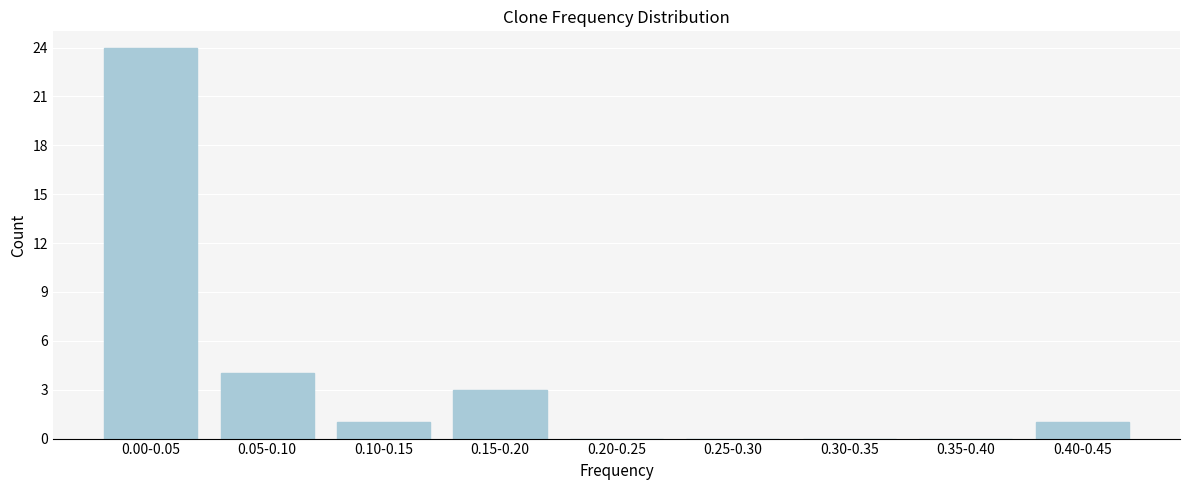

Reading left to right, extract all data points from this chart.

0.00-0.05=24	0.05-0.10=4	0.10-0.15=1	0.15-0.20=3	0.20-0.25=0	0.25-0.30=0	0.30-0.35=0	0.35-0.40=0	0.40-0.45=1